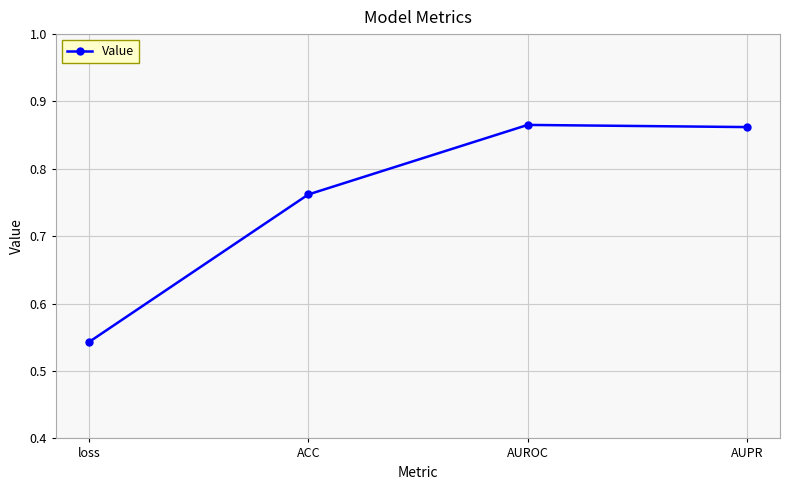

Count the values in the range 0 to 1.

4